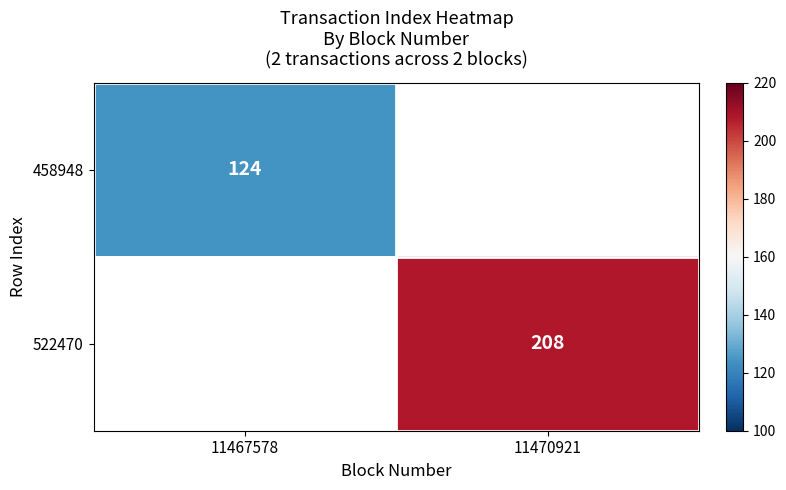

The 522470 series shows 208 at 11470921. True or false?

True